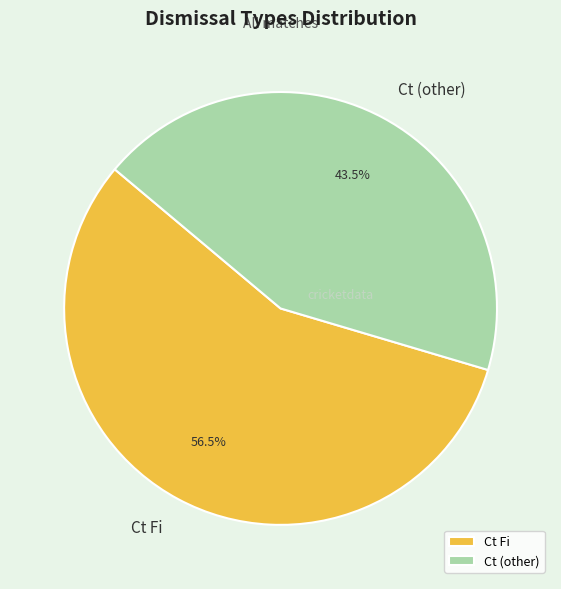

Which category has the smallest portion of the pie?

Ct (other)